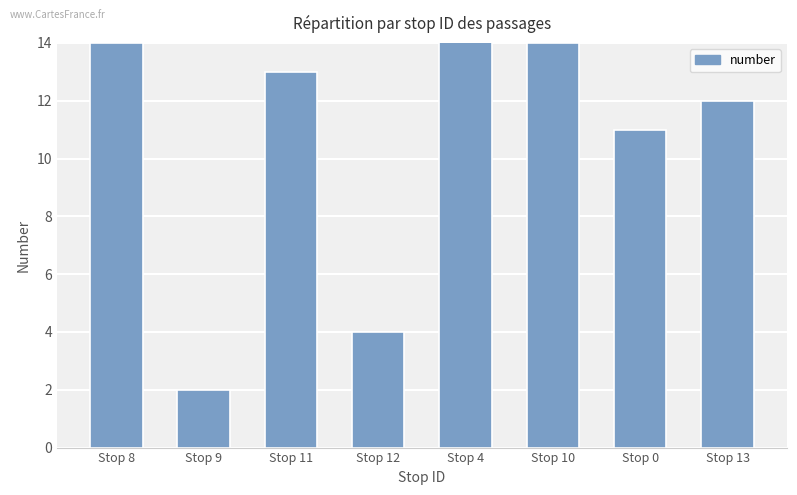

What is the minimum value shown in the chart?

2